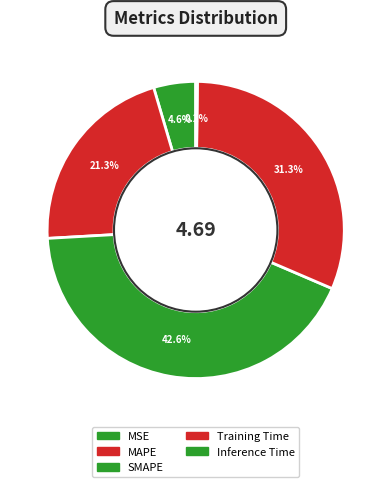

Which has a higher value, SMAPE or Training Time?

SMAPE